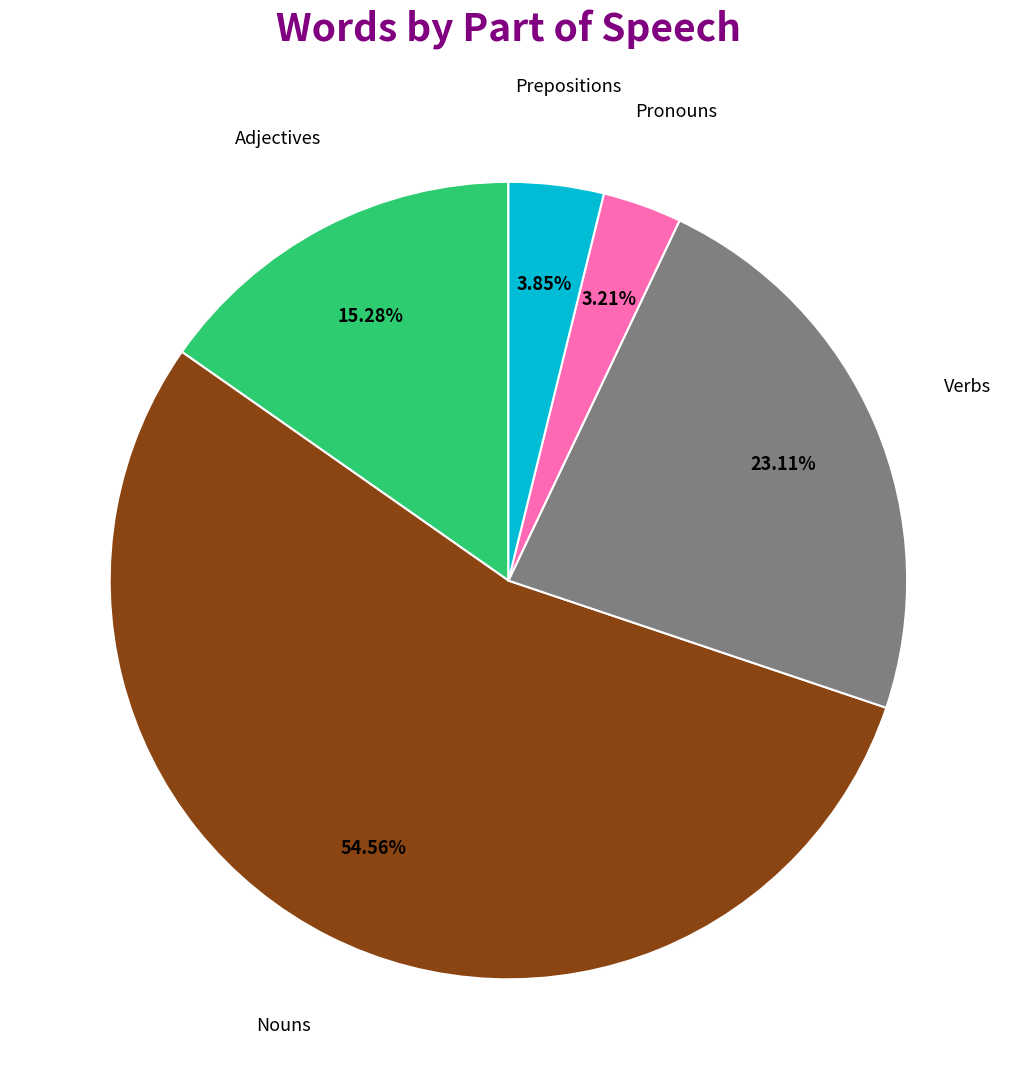

Rank the categories by value from lowest to highest.

Pronouns, Prepositions, Adjectives, Verbs, Nouns